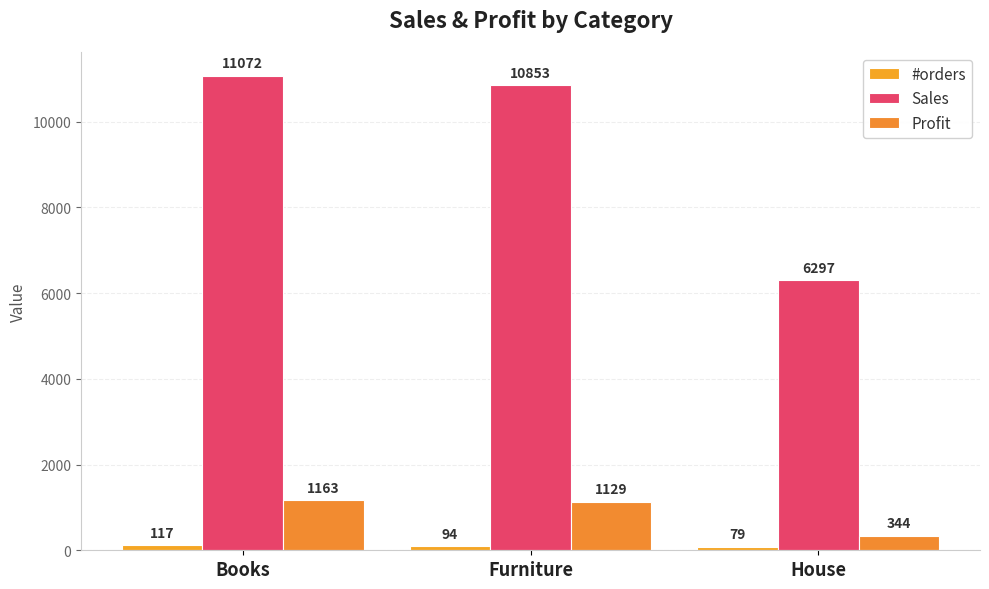

What is the label of the 2nd bar from the right?

Furniture